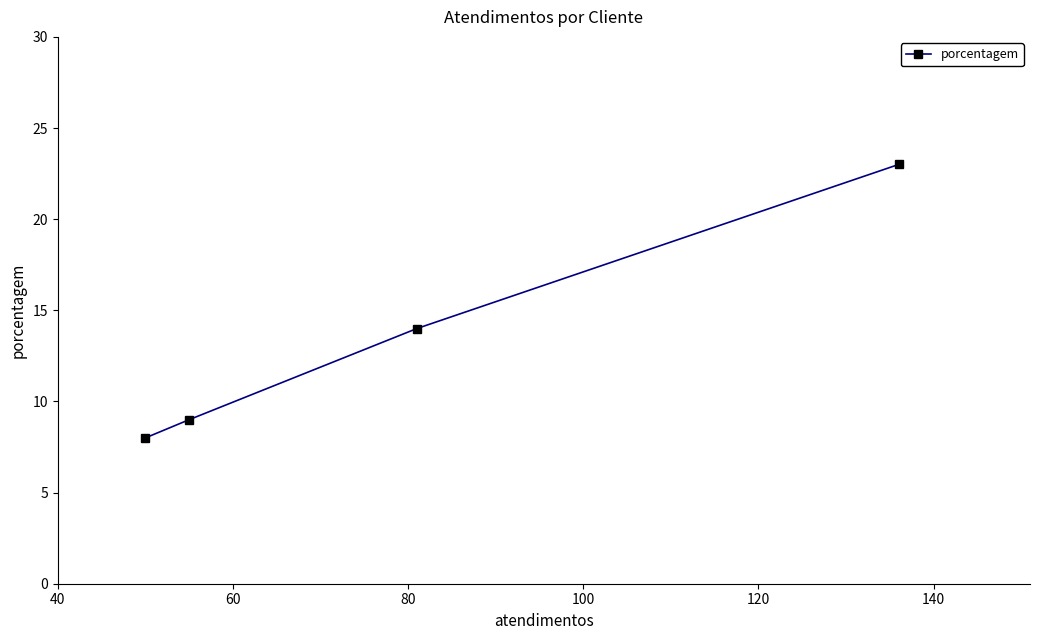

How many categories are shown in the chart?

4